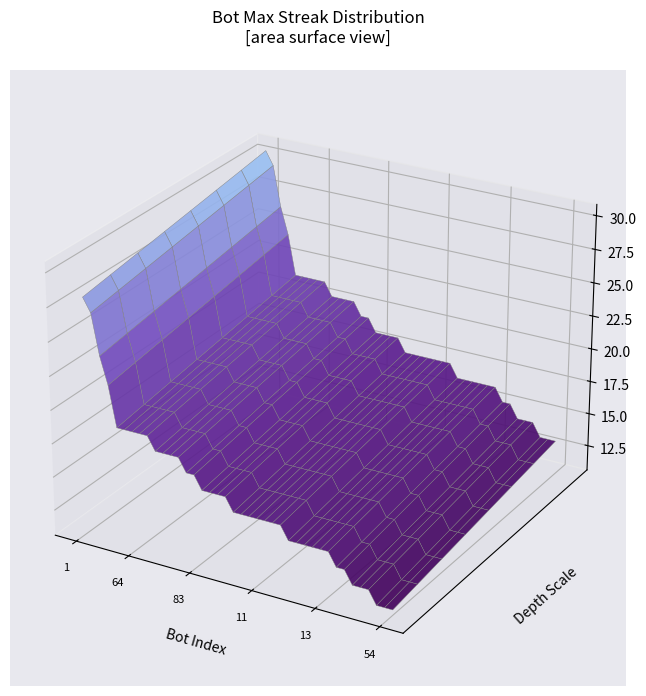

Reading left to right, list all the values displayed in this chart.

28	27	24	22	19	19	19	19	19	18	18	18	18	17	17	16	16	16	16	15	15	15	15	15	15	15	14	14	14	14	14	14	13	13	12	12	12	11	11	11